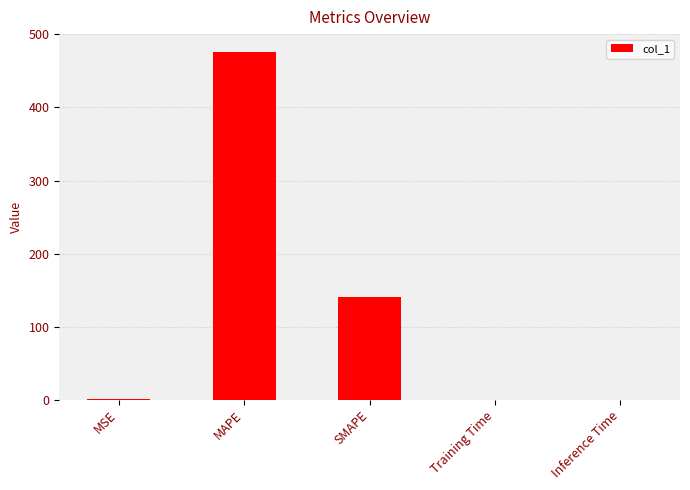

At which category does the chart reach its peak across all series?

MAPE